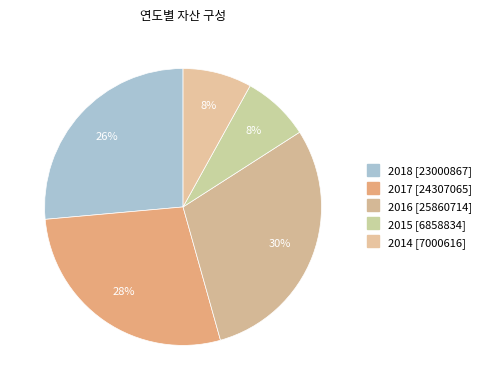

How many slices are in this pie chart?

5